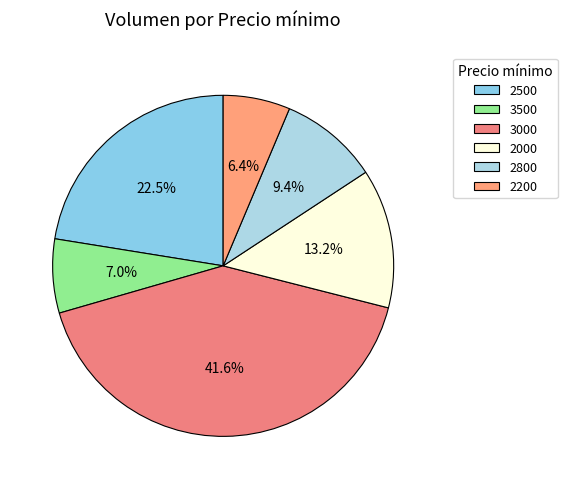

To the nearest percent, what is the difference between the largest and smallest slice percentages?

35%